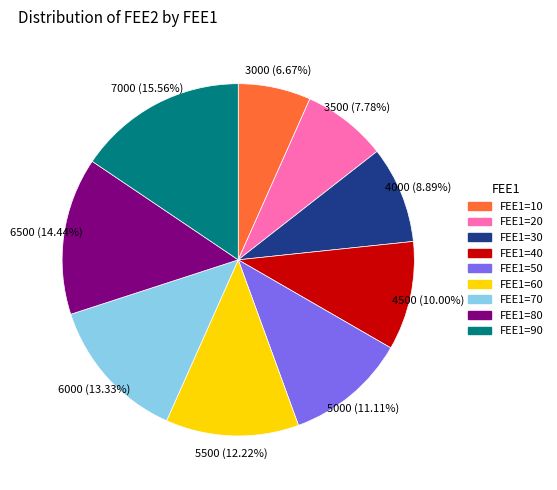

Does any single category account for the majority?

No